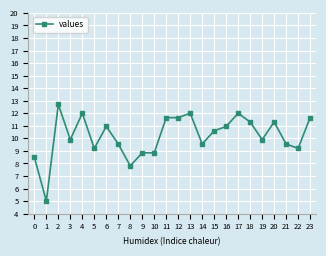

What is the value of the 16th point from the left?

10.6